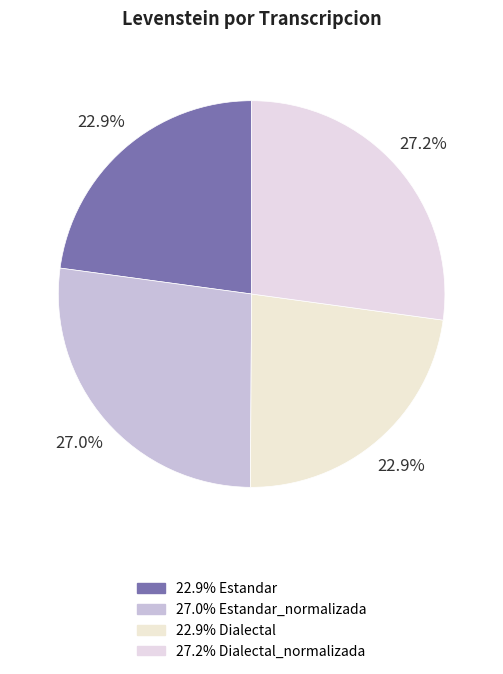

What is the smallest slice in the pie chart?

Estandar